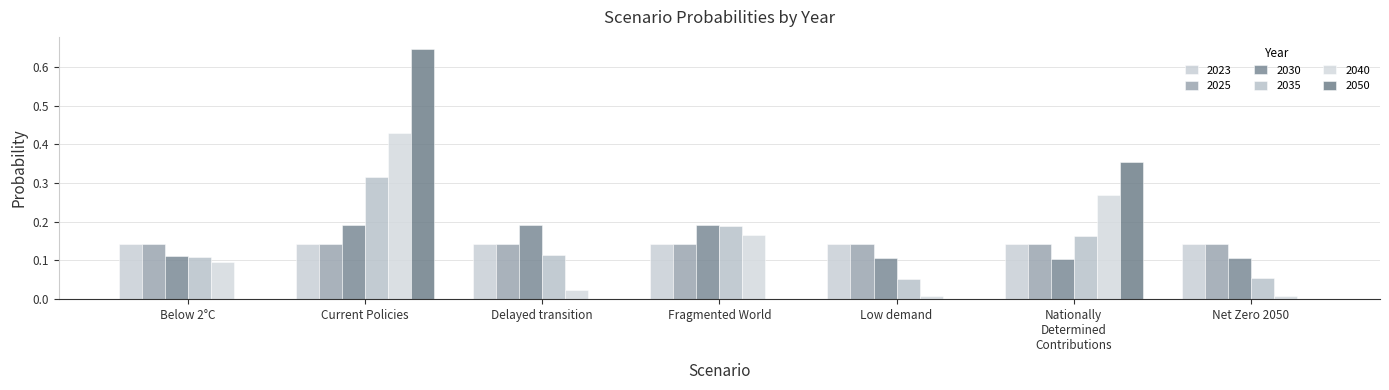

What is the average value of the 2035 series?

0.1